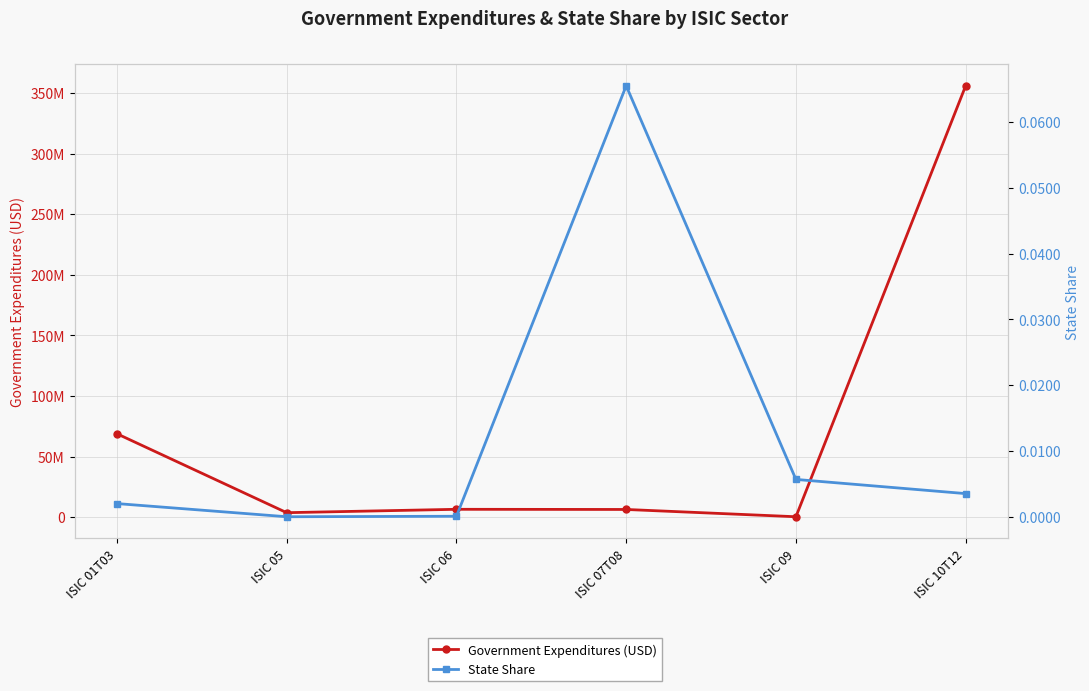

The State Share series shows 0.0 at ISIC 05. True or false?

True